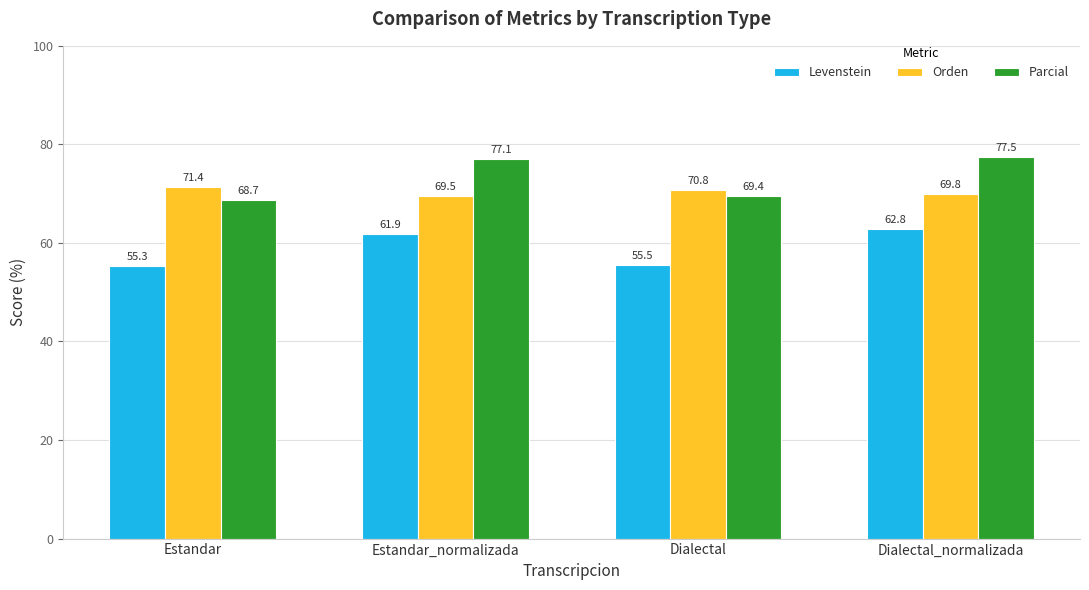

What is the difference between the second highest and second lowest values in the Parcial series?

7.7